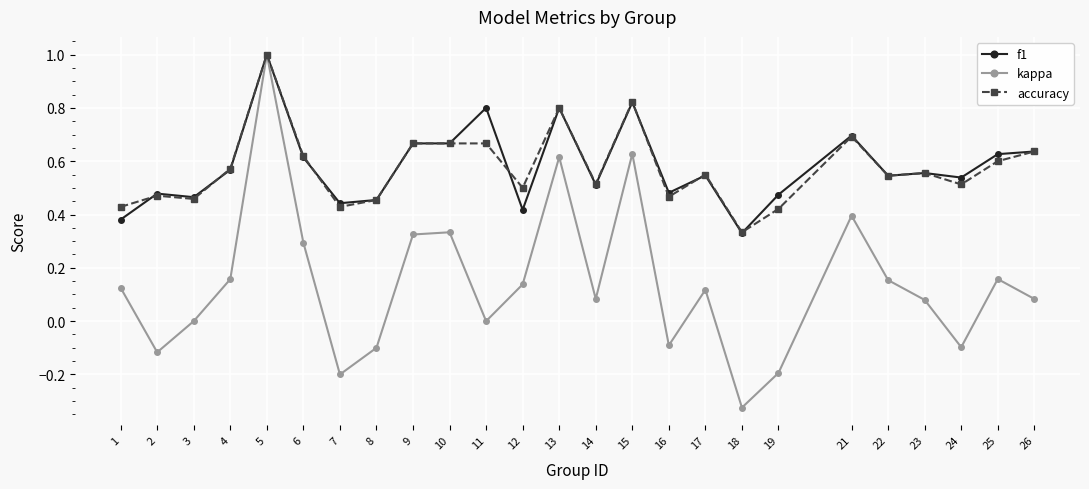

At which category does the chart reach its peak across all series?

5